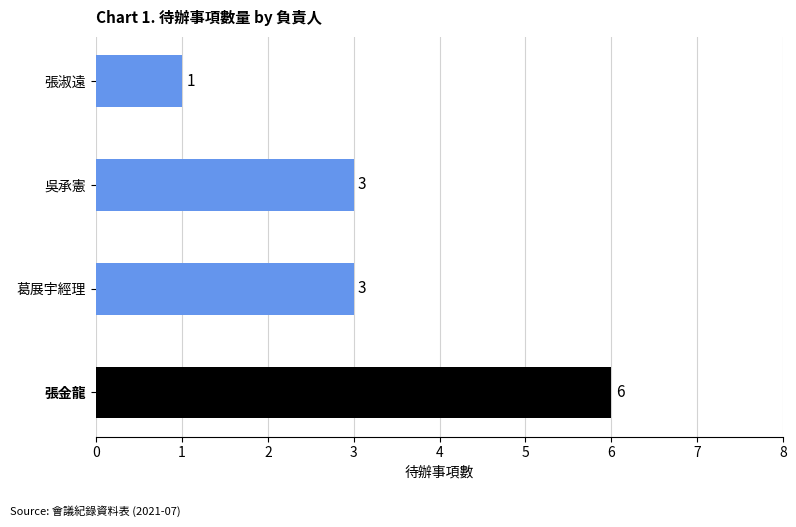

What value does the data have at 葛展宇經理?

3